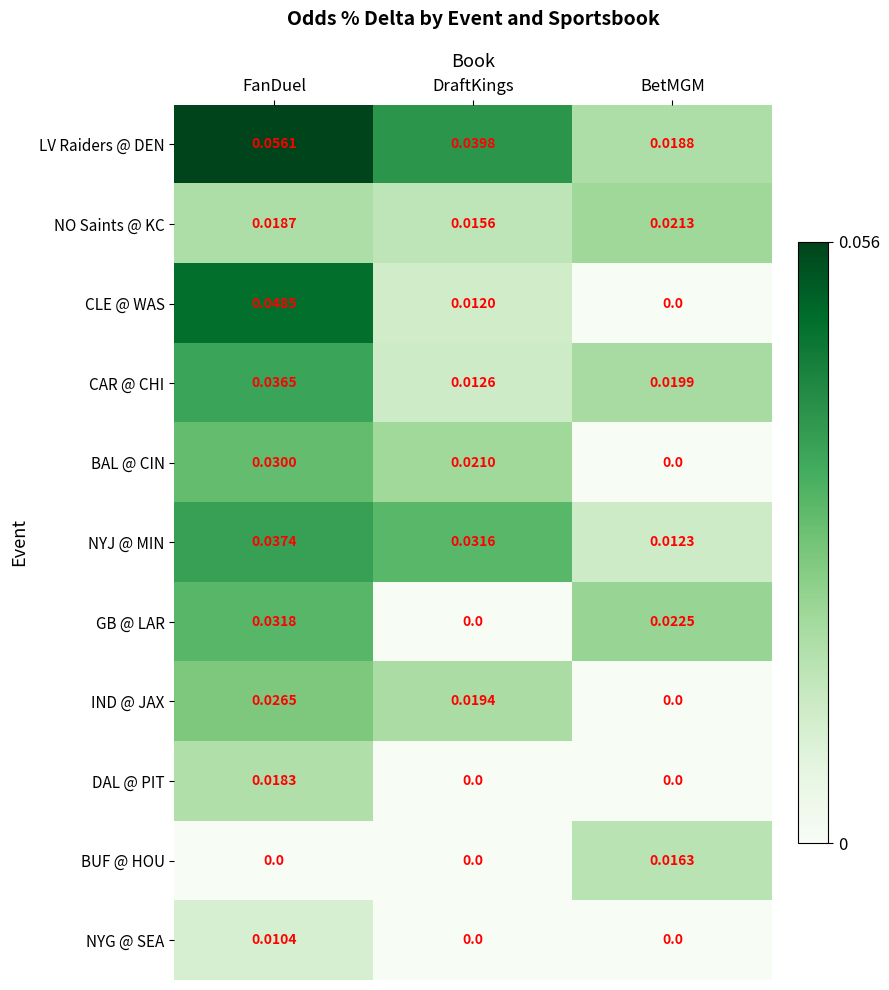

Between DraftKings and BetMGM, which series saw the biggest shift?

GB @ LAR